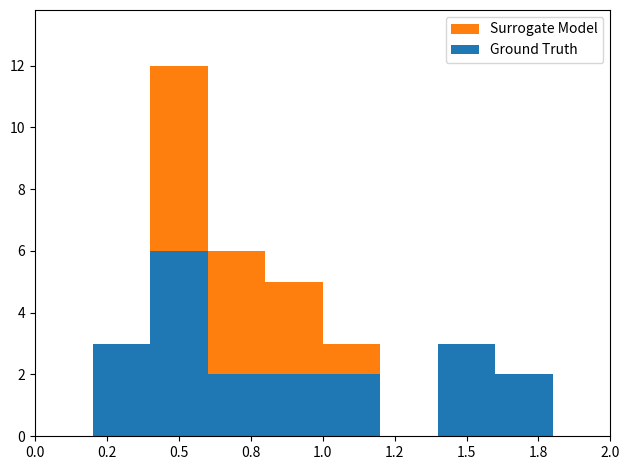

What are all the series names shown in the legend?

Surrogate Model, Ground Truth